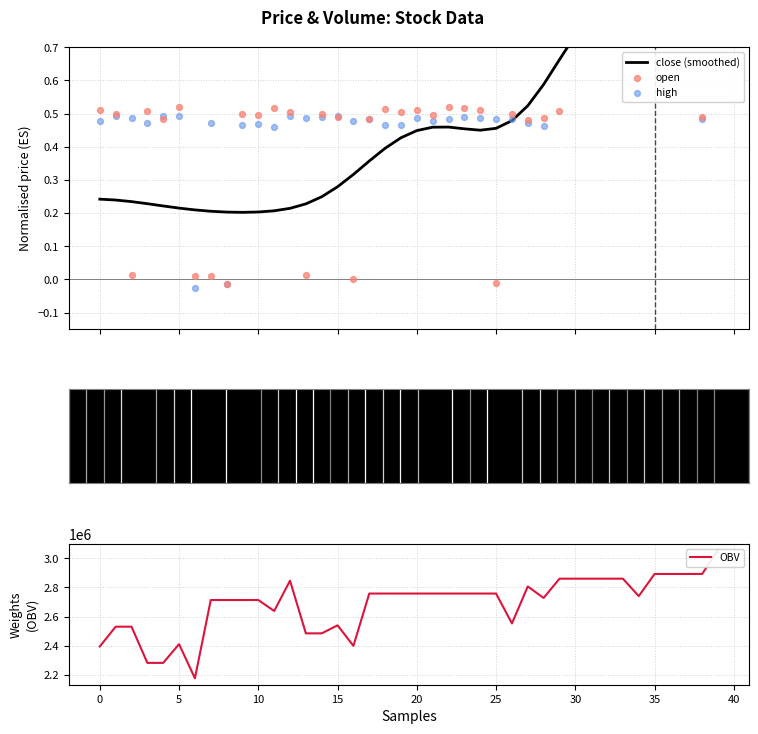

Which series contains the lowest Y value?

high